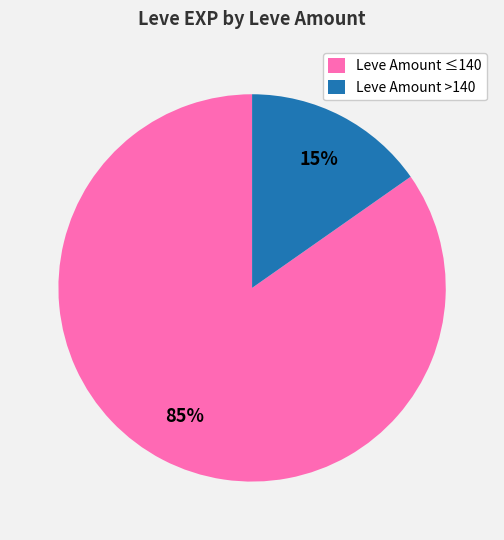

Between Leve Amount >140 and Leve Amount ≤140, which is larger?

Leve Amount ≤140